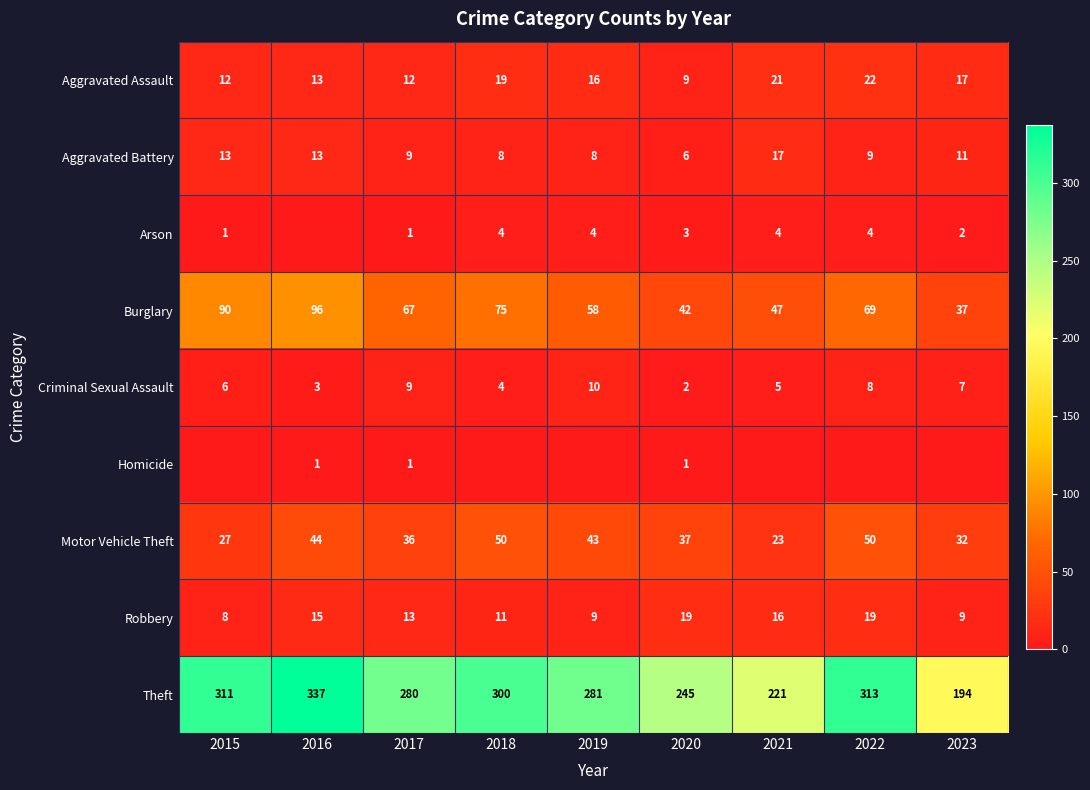

At which category does the chart reach its minimum across all series?

2016